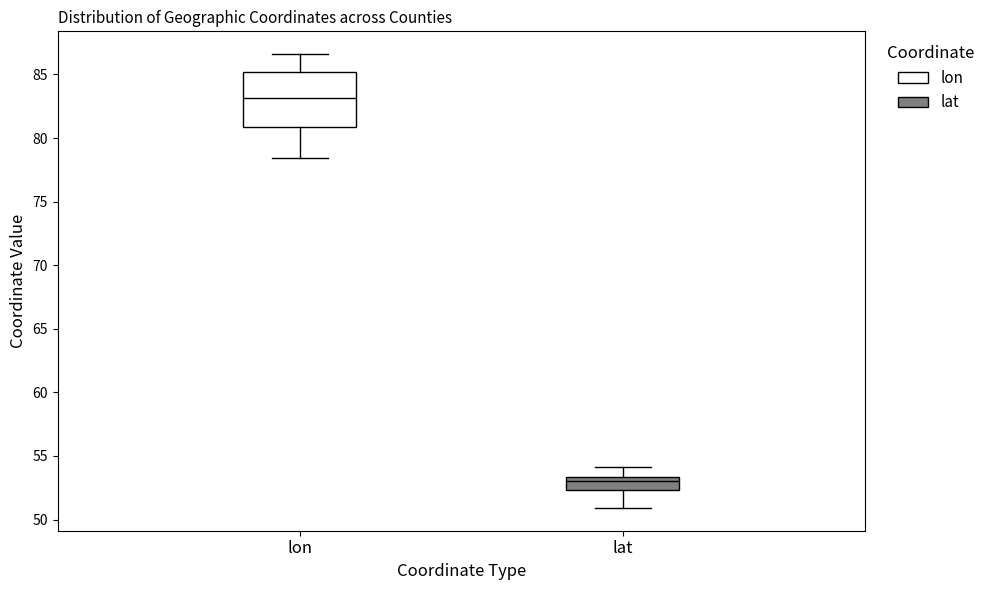

Which box is the tallest, from its lower edge to its upper edge?

lon